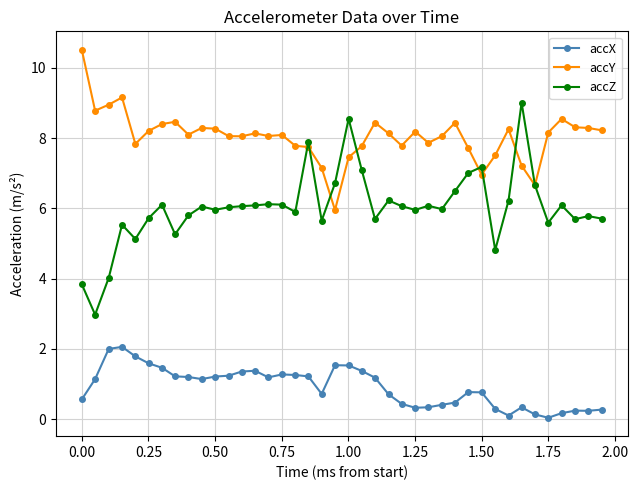

What is the difference between the second highest and second lowest values in the accX series?

1.9